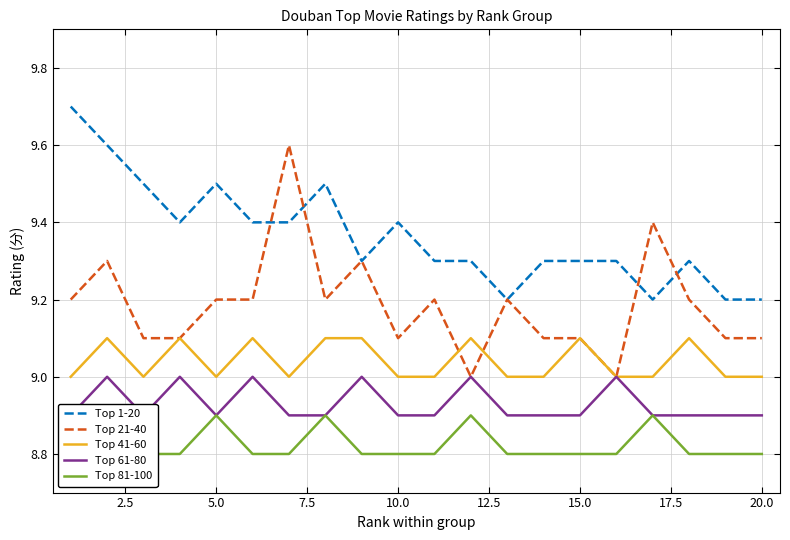

What is the difference between the second highest and second lowest values in the Top 1-20 series?

0.4